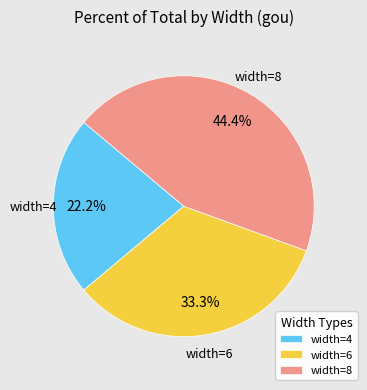

Approximately how many times larger is the value at width=6 compared to width=4?

1.5